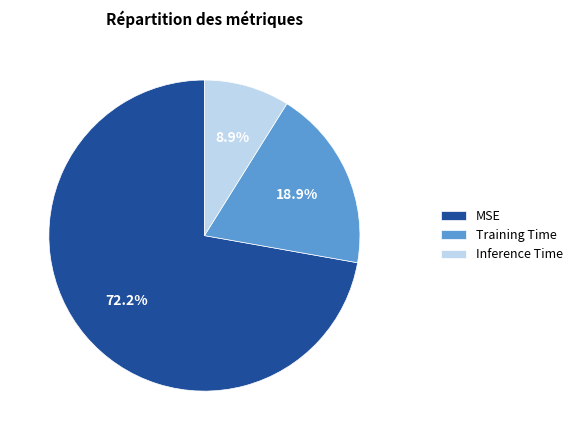

What percentage is the Inference Time slice, to the nearest percent?

9%